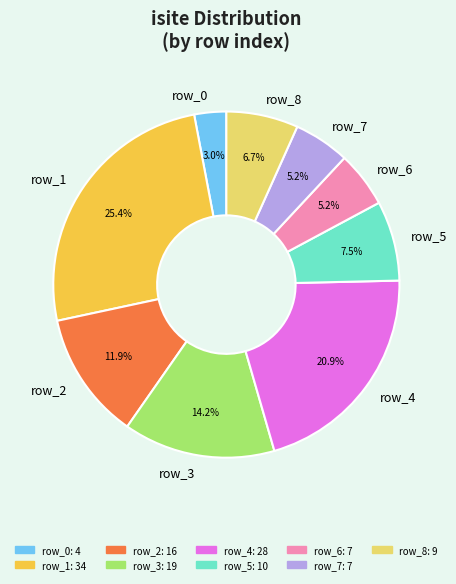

Is it true that row_7 is 5% of the pie?

True